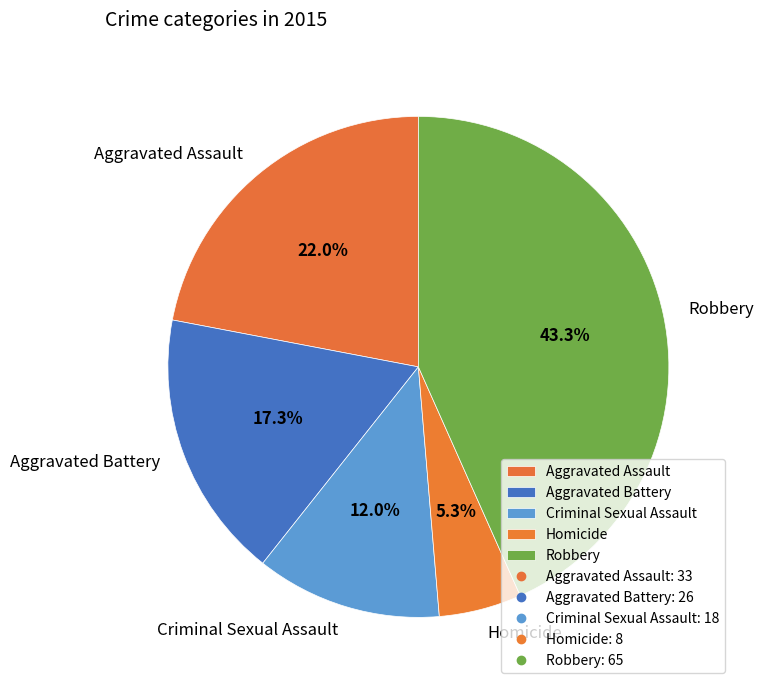

Count the number of slices in the pie.

5